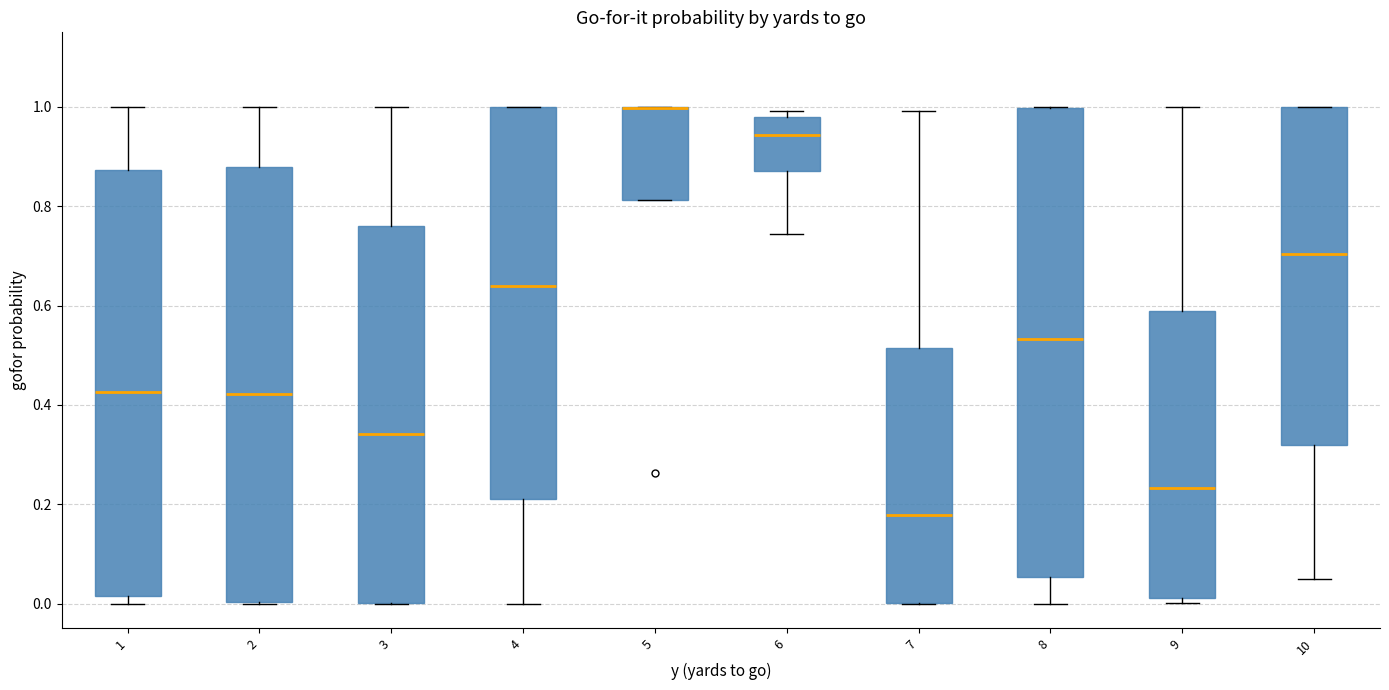

Where is the lower edge of the box at x = 5 on the y-axis? The values are not printed on the chart, so give them approximately, as read against the axis.

0.82